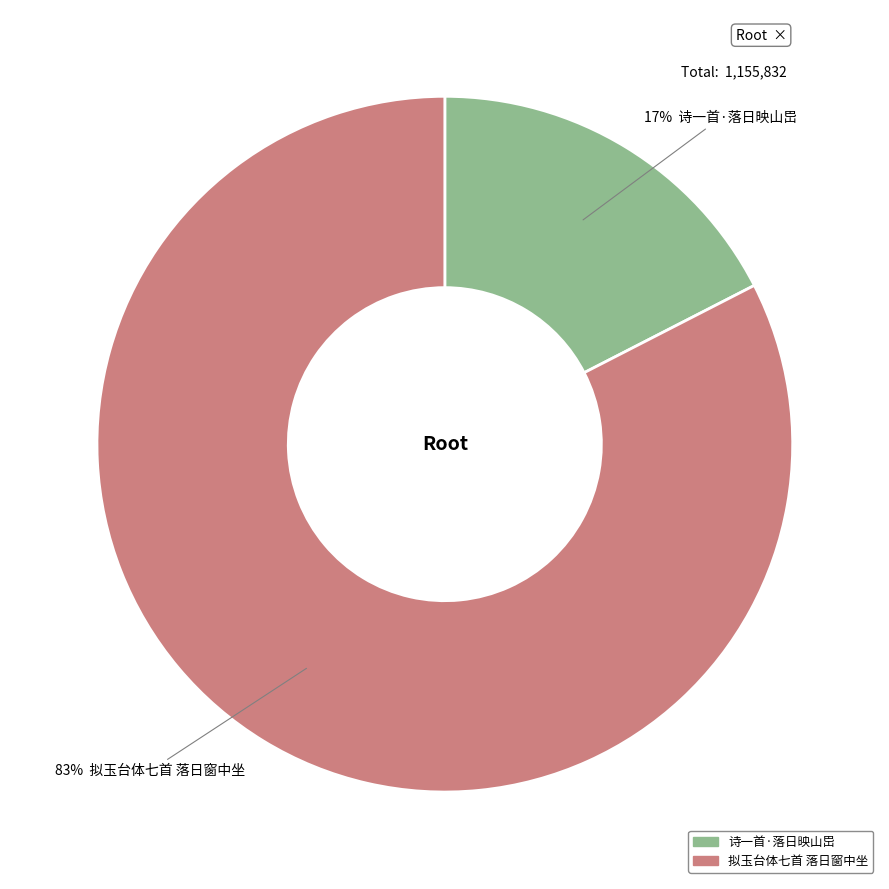

How many slices are in this pie chart?

2